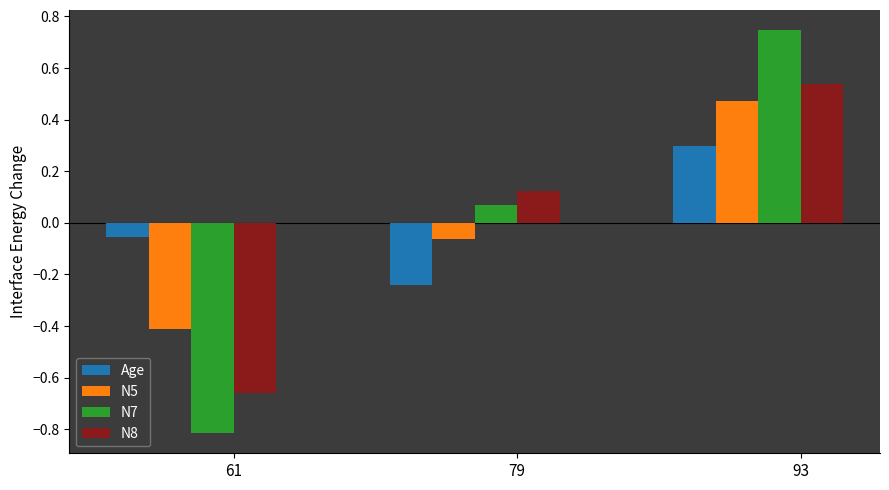

Where does the N8 series first go above 0?

79